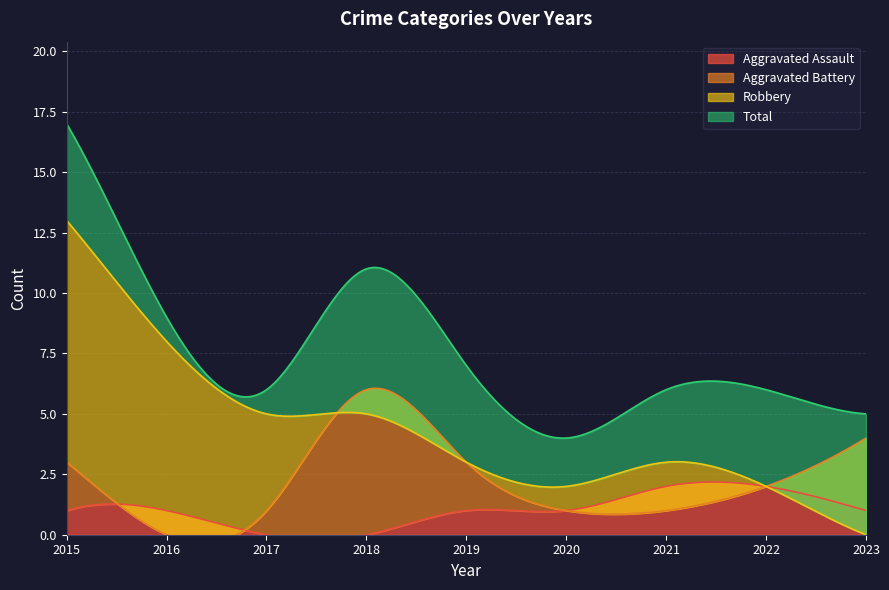

True or false: Robbery has more than 0 interior local peaks.

True